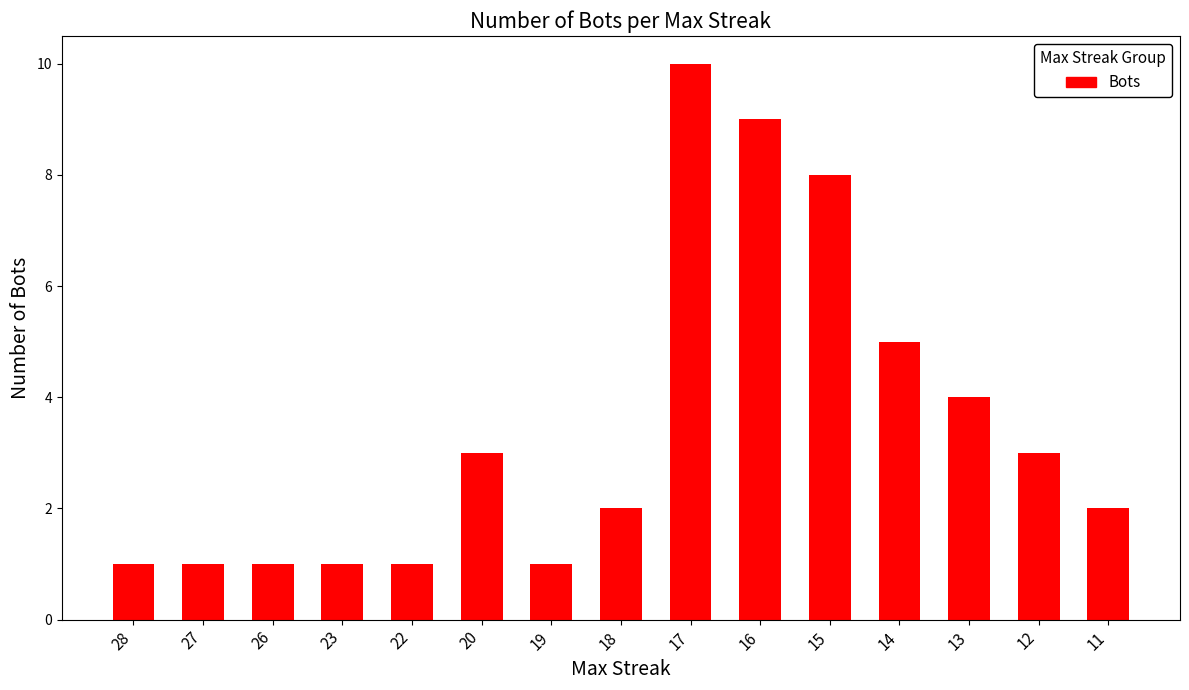

What is the value of the 8th bar from the left?

2